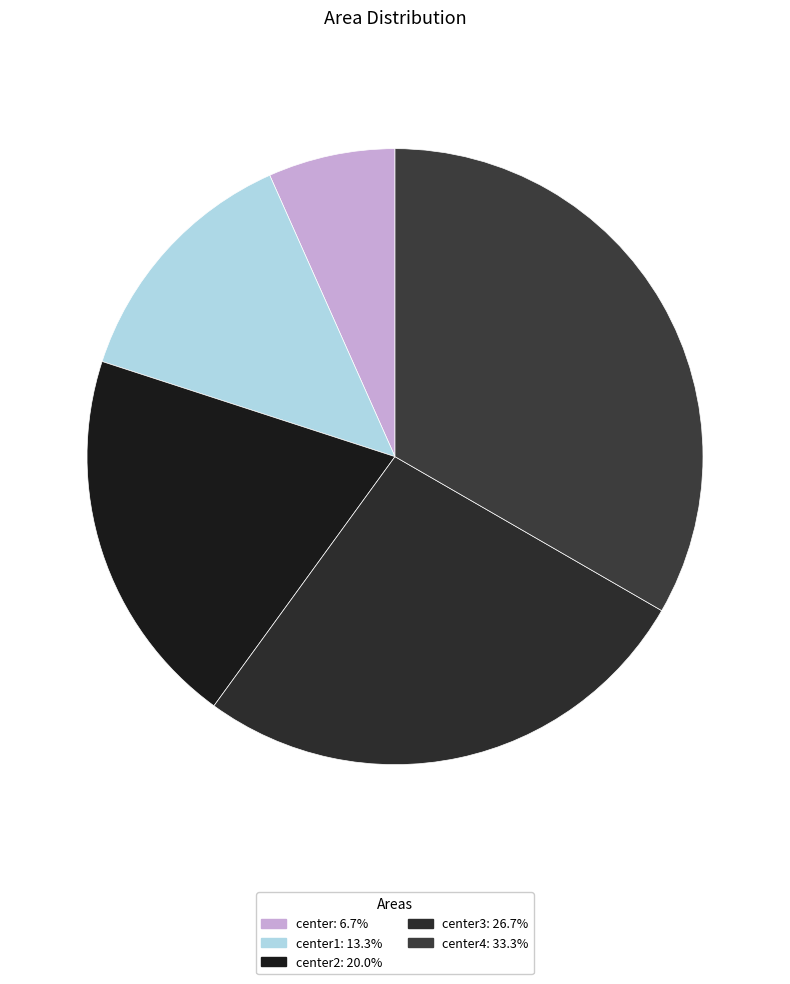

How many segments does this pie chart have?

5